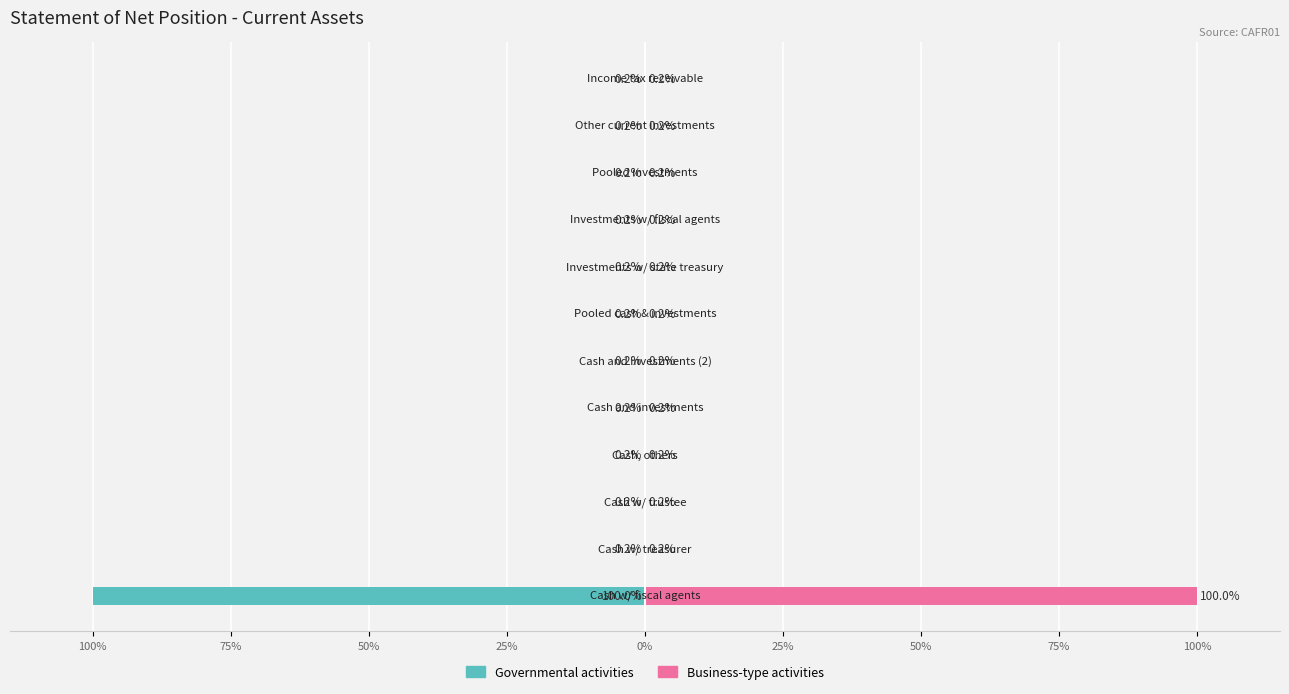

At 10, list the series in order from largest to smallest.

Business-type activities, Governmental activities